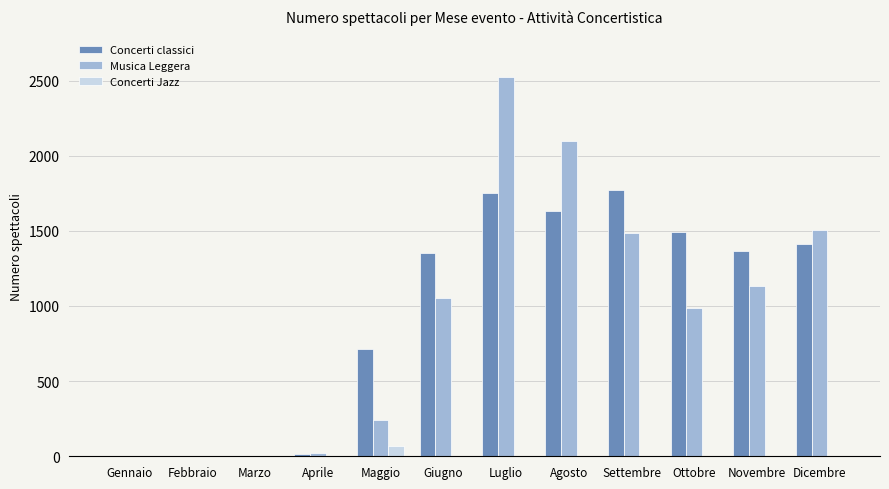

Which series changed the most between Maggio and Novembre?

Musica Leggera